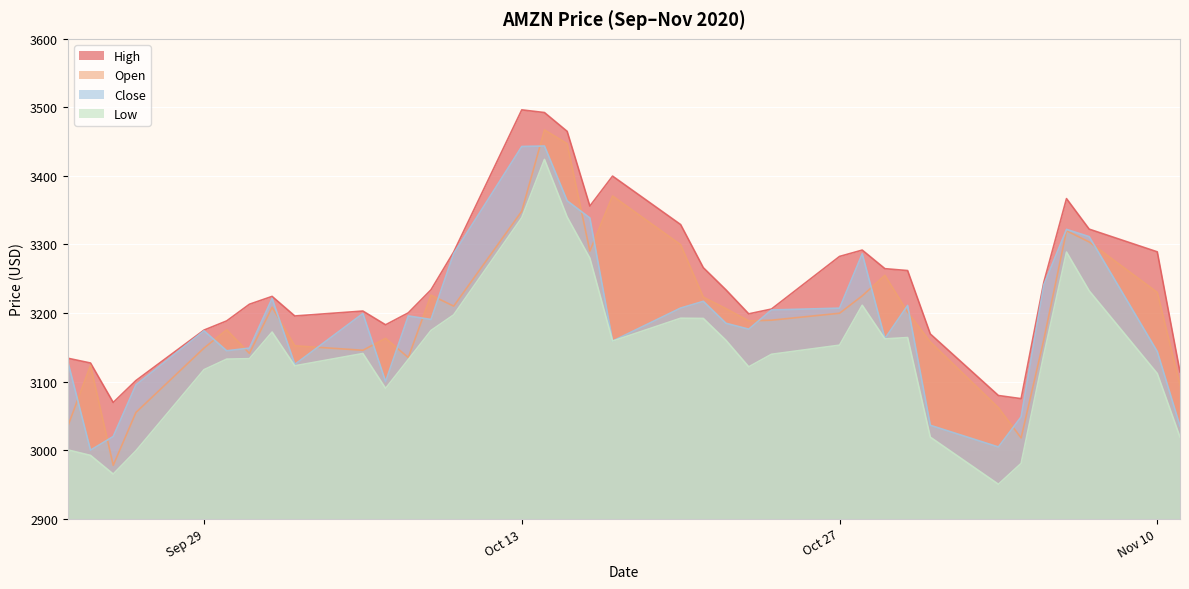

Reading left to right, list all the values displayed in this chart.

close: 3129.0	2999.9	3019.8	3095.1	3174.1	3144.9	3148.7	3221.3	3125.0	3199.2	3100.0	3195.7	3190.6	3286.7	3442.9	3443.6	3363.7	3338.7	3159.0	3207.2	3217.0	3184.9	3176.4	3204.4	3207.0	3286.3	3162.8	3211.0	3036.2	3004.5	3048.4	3241.2	3322.0	3311.4	3143.7	3035.0
high: 3134.0	3127.0	3069.4	3101.4	3175.0	3188.5	3212.8	3224.2	3195.6	3202.8	3182.8	3200.2	3233.8	3289.0	3496.4	3492.4	3465.0	3356.0	3399.7	3329.0	3266.1	3233.6	3198.8	3205.7	3282.5	3291.8	3264.7	3261.9	3169.4	3079.6	3075.0	3244.8	3366.9	3322.3	3289.2	3114.0
low: 3000.2	2992.2	2965.0	2998.9	3117.3	3132.7	3133.3	3172.2	3122.9	3140.9	3090.0	3132.1	3174.5	3197.2	3339.0	3424.1	3340.0	3280.0	3159.0	3192.3	3192.0	3160.0	3121.4	3139.7	3153.0	3211.3	3162.2	3164.1	3018.8	2950.1	2980.5	3139.0	3288.9	3232.3	3111.7	3019.0
open: 3034.9	3123.6	2977.8	3054.9	3148.8	3175.4	3141.1	3208.4	3152.1	3145.6	3163.0	3135.0	3226.0	3210.0	3348.5	3467.1	3447.0	3290.4	3370.7	3299.6	3223.1	3206.3	3188.4	3189.5	3199.6	3225.0	3255.0	3201.3	3157.8	3061.7	3017.7	3161.2	3320.0	3303.6	3230.0	3095.0